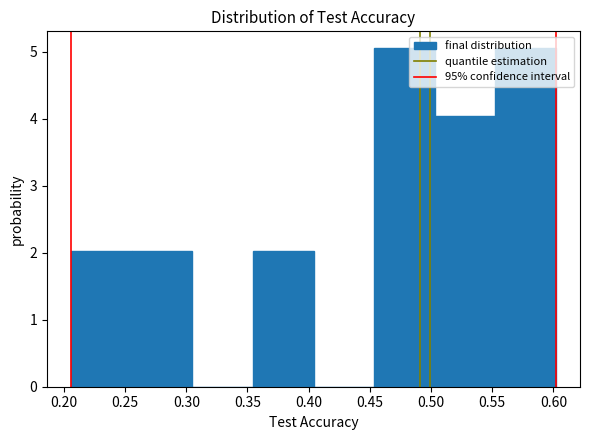

Reading left to right, list every bar in this chart as the range it spans on the x-axis followed by its height. Neither the bar edges nor the heights are printed on the chart, so give them approximately, as read against the axes.

0.205 to 0.255: 2.0
0.255 to 0.305: 2.0
0.305 to 0.355: 0
0.355 to 0.405: 2.0
0.405 to 0.455: 0
0.455 to 0.505: 5.1
0.505 to 0.555: 4.0
0.555 to 0.600: 5.1